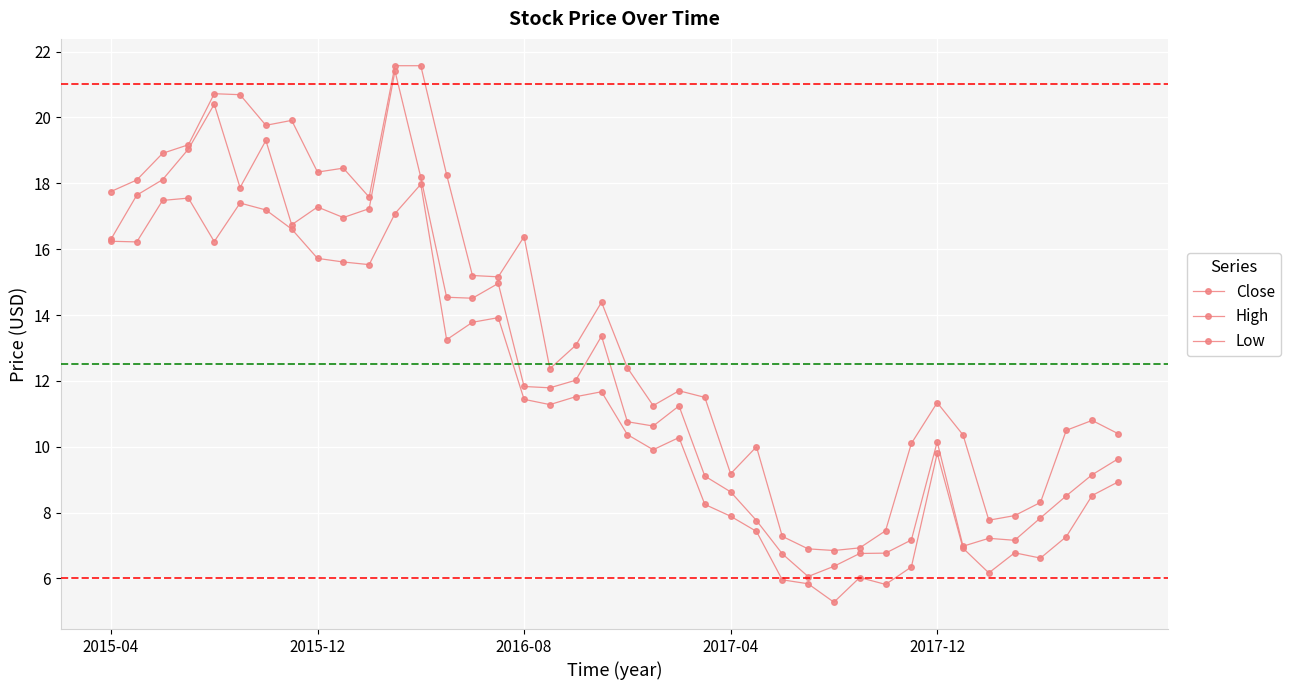

What is the difference between the maximum and second lowest values in the Low series?

12.1